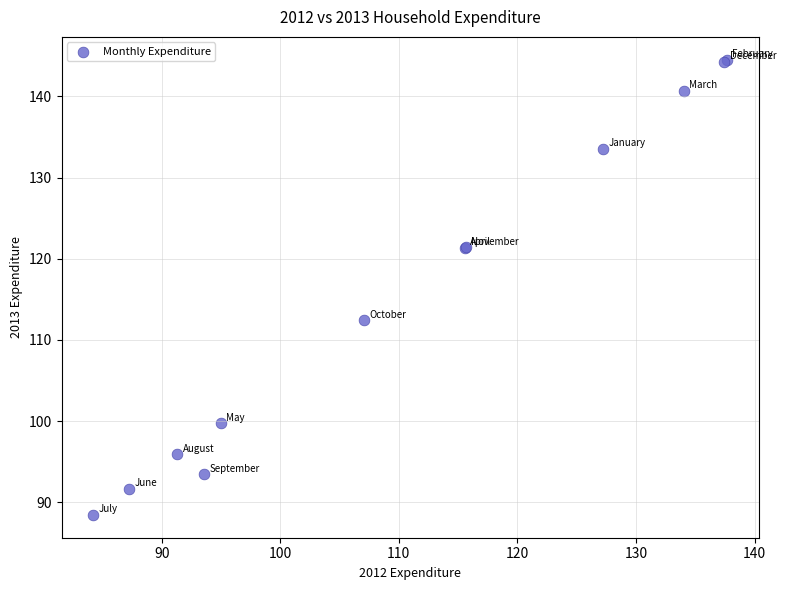

What Y value in the scatter plot is closest to 116?

112.4